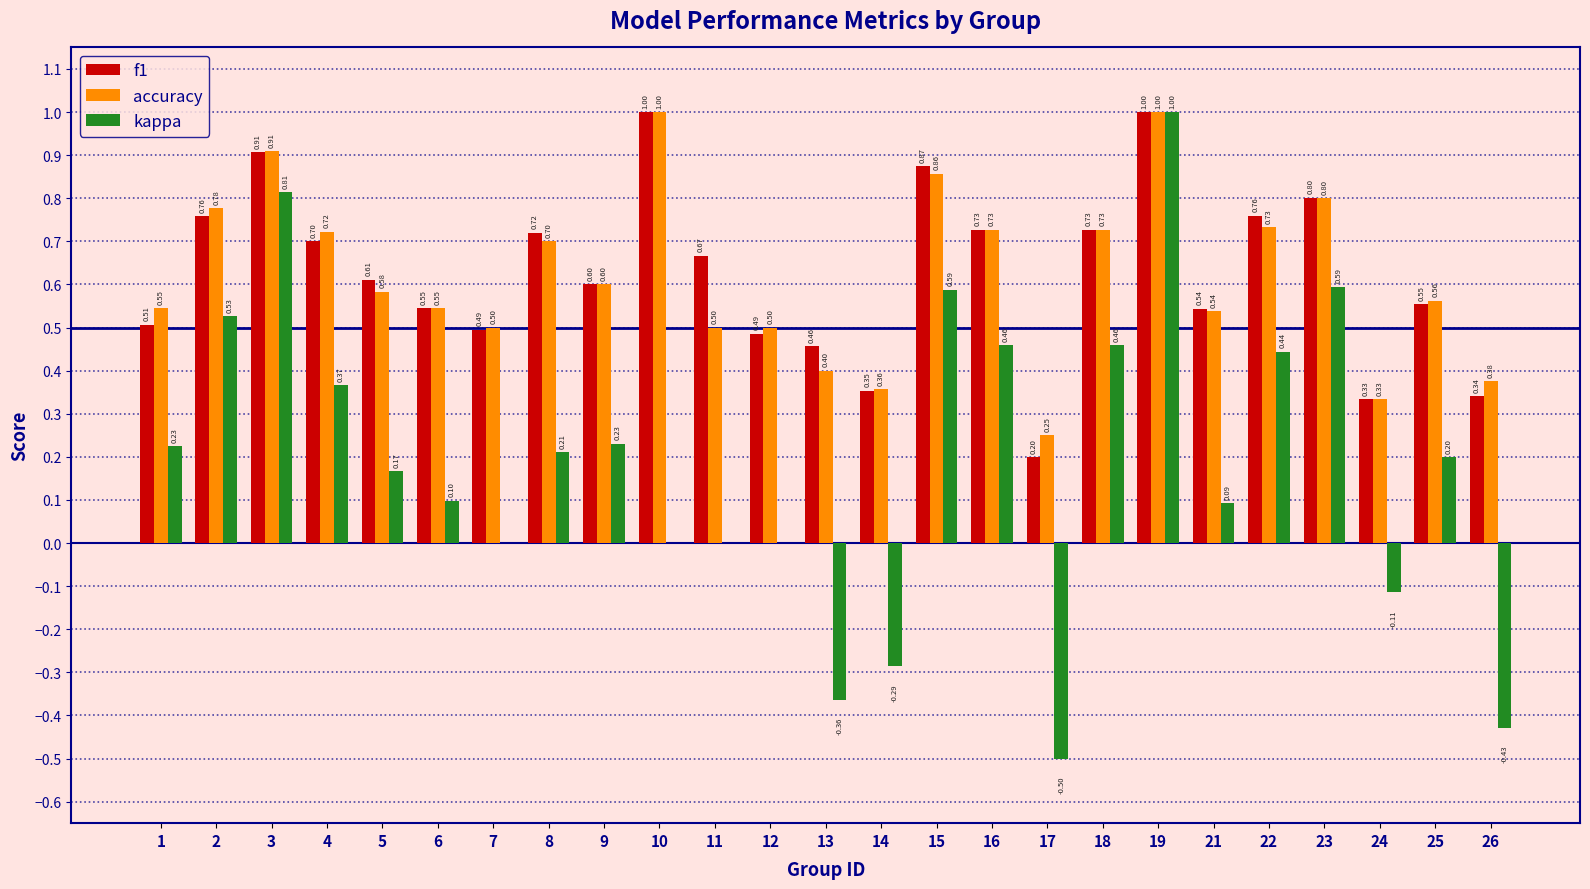

Between 22 and 26, which series saw the biggest shift?

kappa